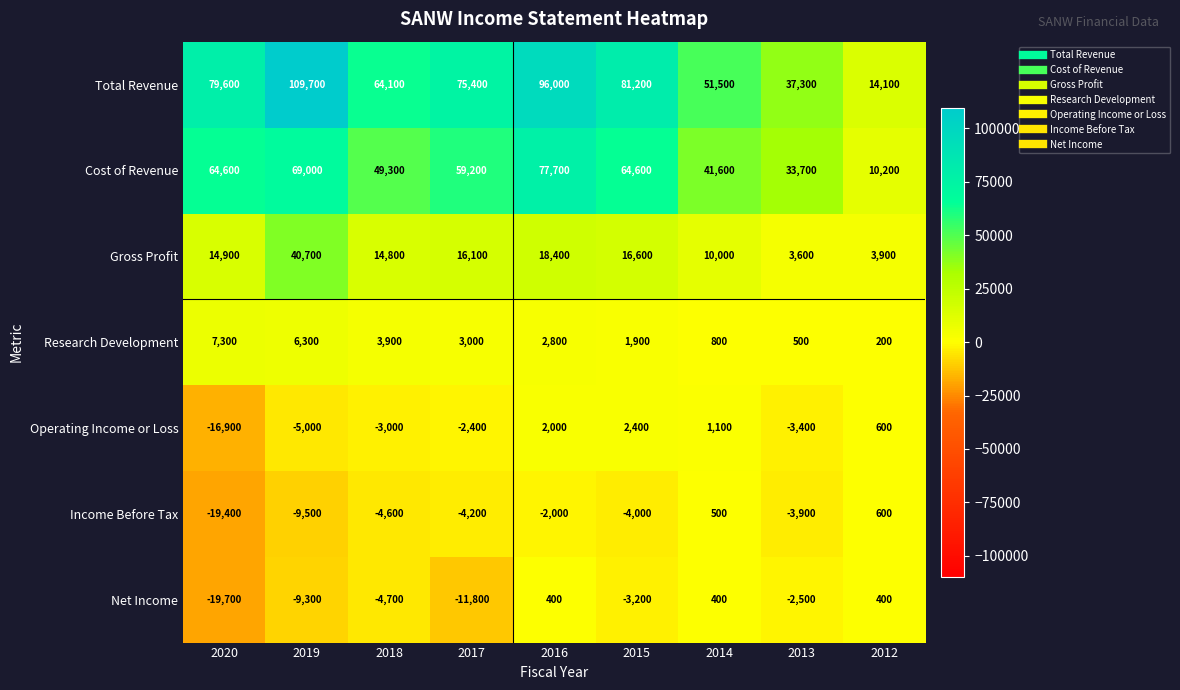

List the series in order of their peak value, lowest first.

Net Income, Income Before Tax, Operating Income or Loss, Research Development, Gross Profit, Cost of Revenue, Total Revenue